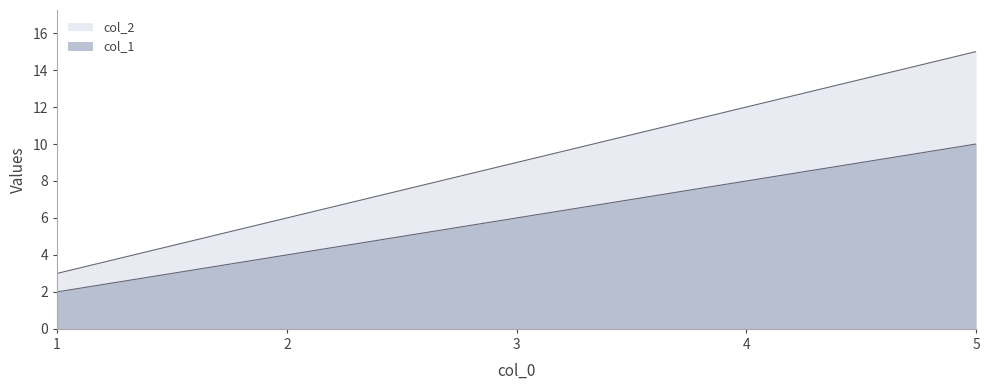

What is the total value across all series at 5?

25